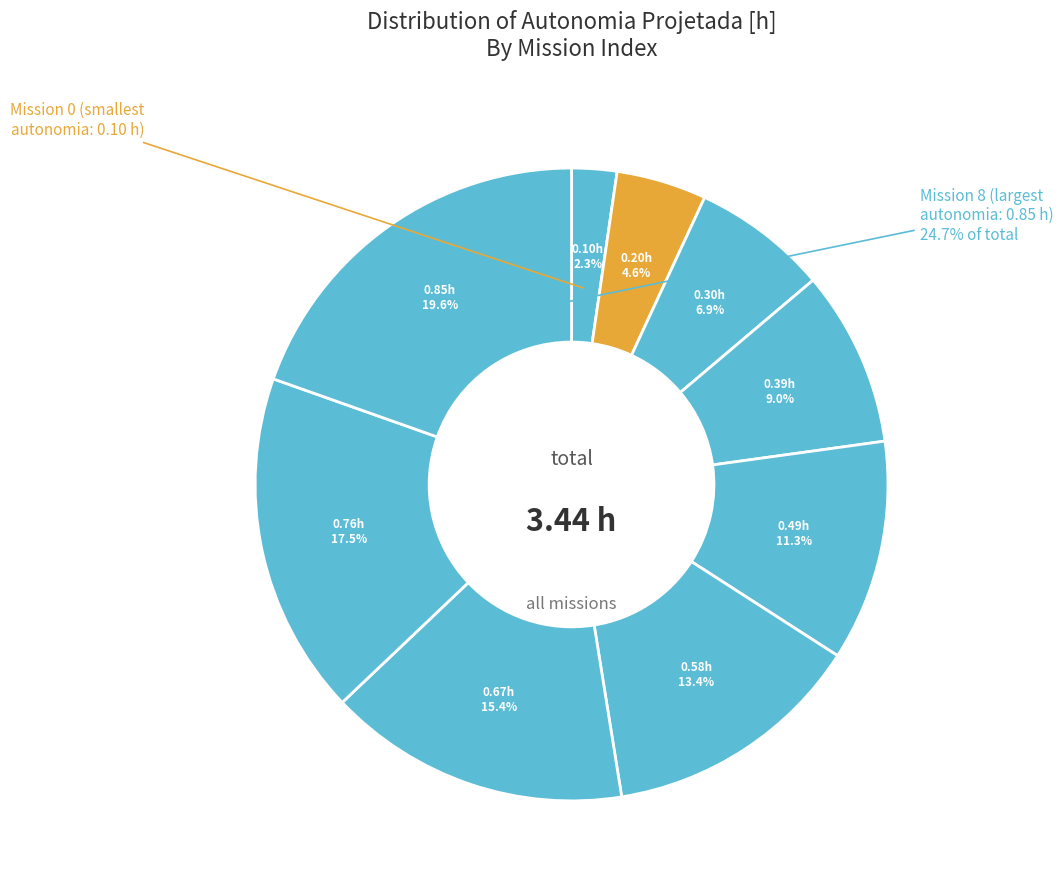

Is there any slice that represents more than half of the pie?

No